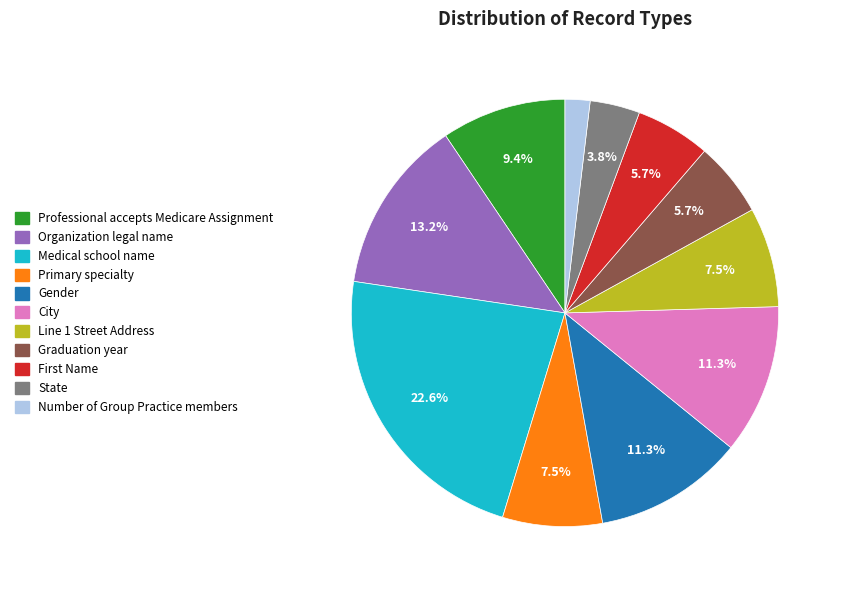

How many segments does this pie chart have?

11